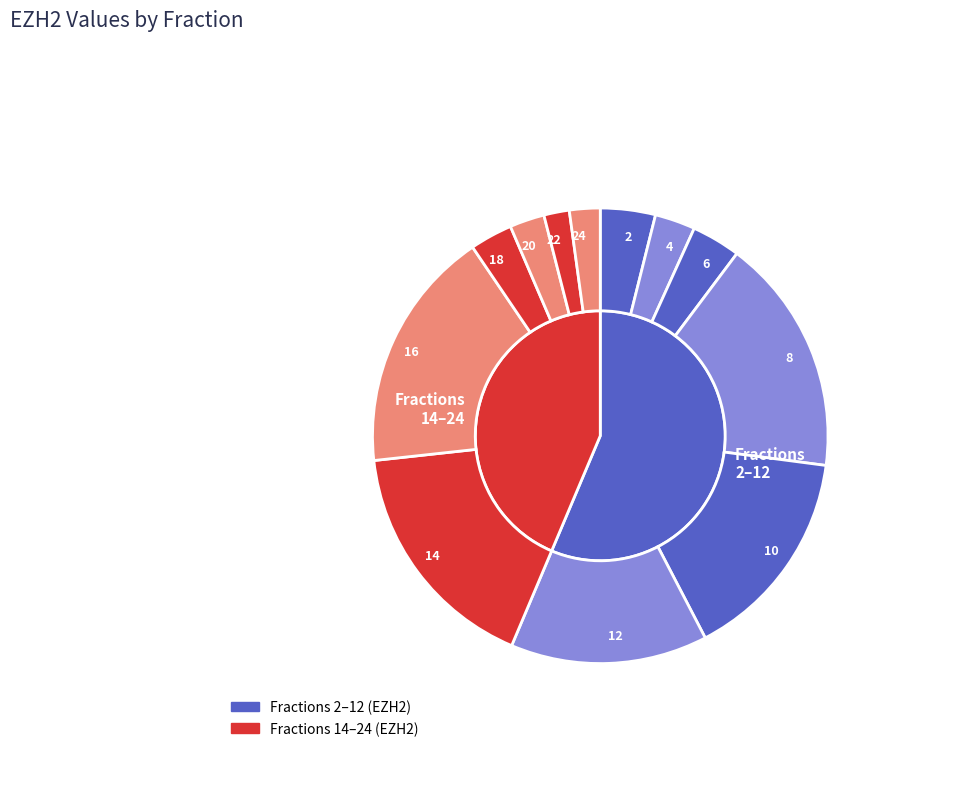

What percentage is the 20 slice, to the nearest percent?

2%